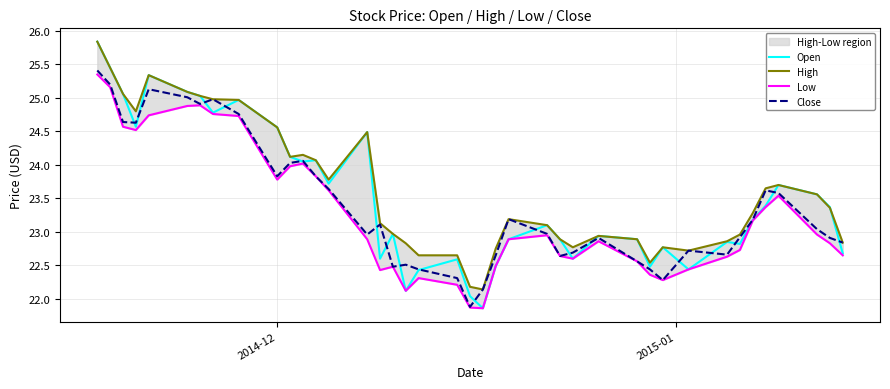

Reading left to right, what are all the values shown in this chart?

Open: 25.8	25.4	25.1	24.6	25.3	25.1	25.0	24.8	25.0	24.6	24.1	24.1	24.1	23.7	24.5	22.6	23.0	22.1	22.4	22.6	22.0	21.9	22.5	22.9	23.1	22.9	22.6	22.9	22.9	22.5	22.8	22.4	22.9	22.8	23.2	23.4	23.7	23.6	23.4	22.7
High: 25.8	25.4	25.1	24.8	25.3	25.1	25.0	25.0	25.0	24.6	24.1	24.1	24.1	23.8	24.5	23.1	23.0	22.8	22.6	22.6	22.2	22.1	22.8	23.2	23.1	22.9	22.8	22.9	22.9	22.5	22.8	22.7	22.9	23.0	23.3	23.6	23.7	23.6	23.4	22.8
Low: 25.4	25.2	24.6	24.5	24.7	24.9	24.9	24.8	24.7	23.8	24.0	24.0	23.8	23.6	22.9	22.4	22.5	22.1	22.3	22.2	21.9	21.9	22.5	22.9	22.9	22.6	22.6	22.9	22.6	22.4	22.3	22.4	22.6	22.7	23.2	23.4	23.5	23.0	22.8	22.6
Close: 25.4	25.2	24.6	24.6	25.1	25.0	24.9	25.0	24.8	23.8	24.0	24.1	23.8	23.6	23.0	23.1	22.5	22.5	22.4	22.3	21.9	22.1	22.6	23.2	23.0	22.6	22.7	22.9	22.6	22.4	22.3	22.7	22.7	22.9	23.2	23.6	23.6	23.0	22.9	22.8